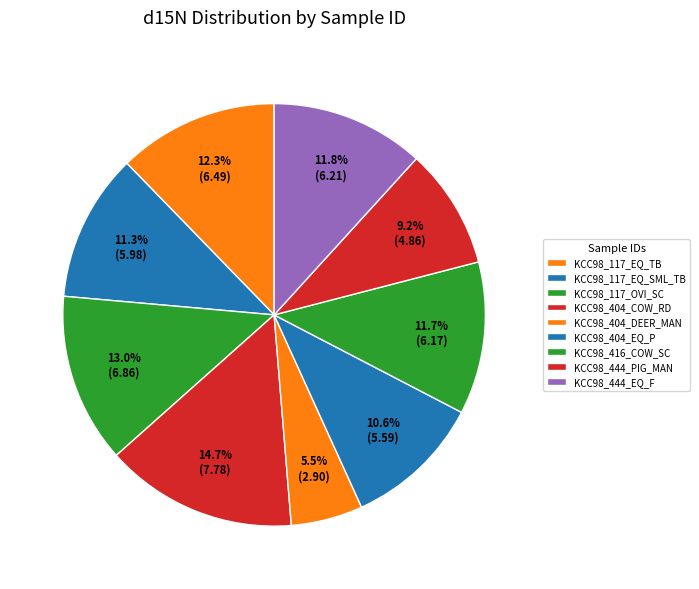

How many segments does this pie chart have?

9